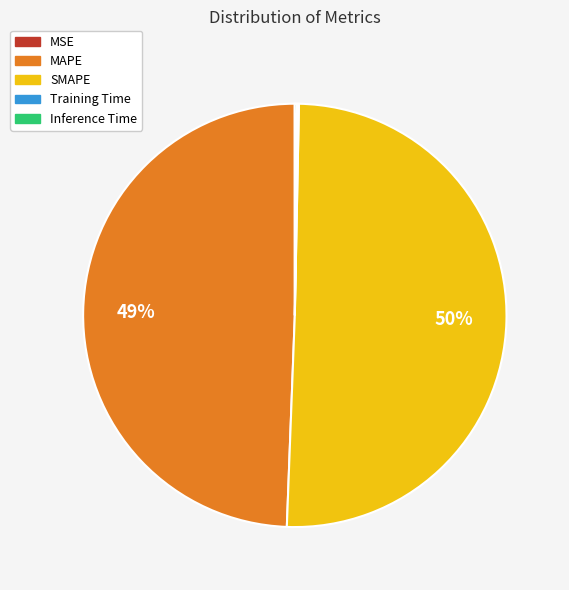

Which slice represents more than half of the pie?

SMAPE